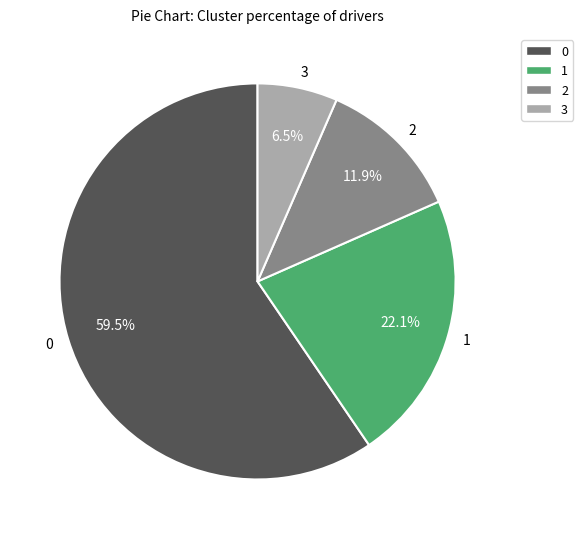

How many slices are in this pie chart?

4